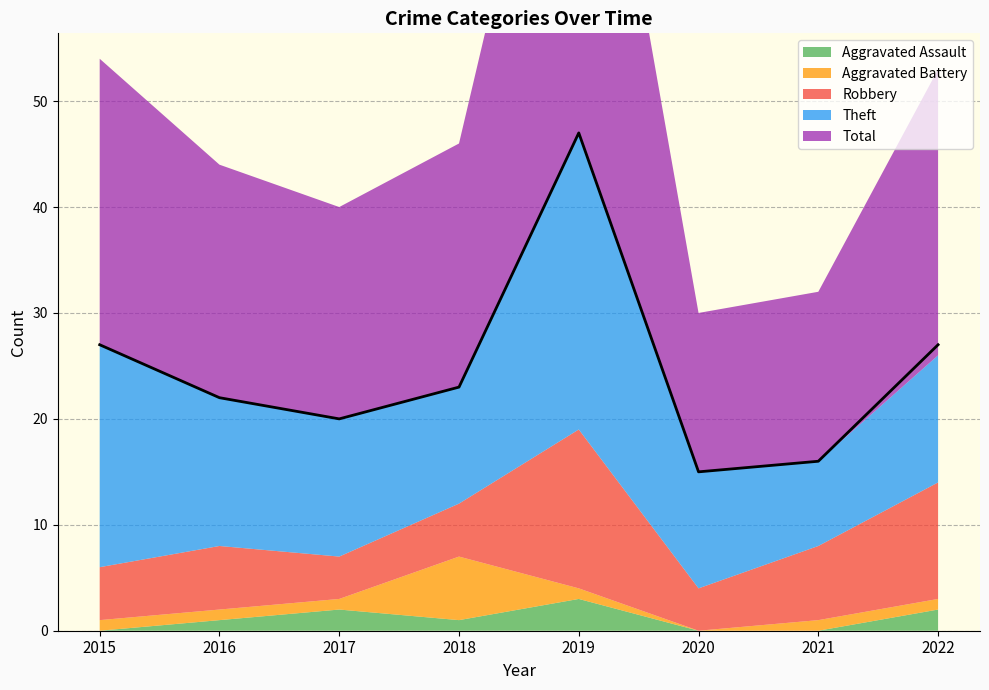

What is the sum of the Aggravated Battery values at 2017 and 2020?

1